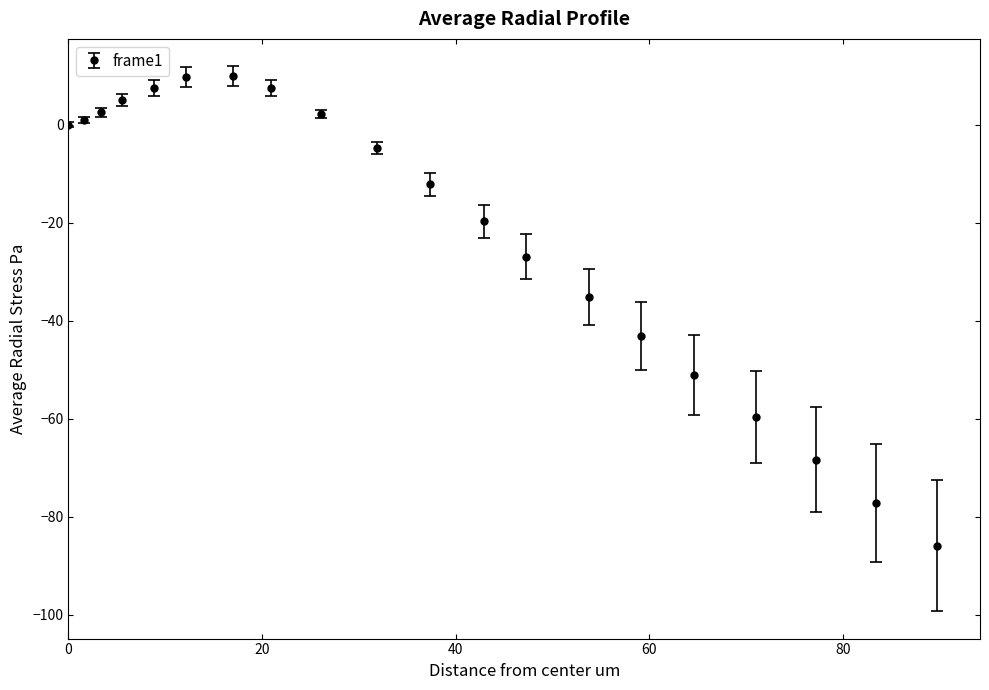

What is the sum of all values?

-437.8